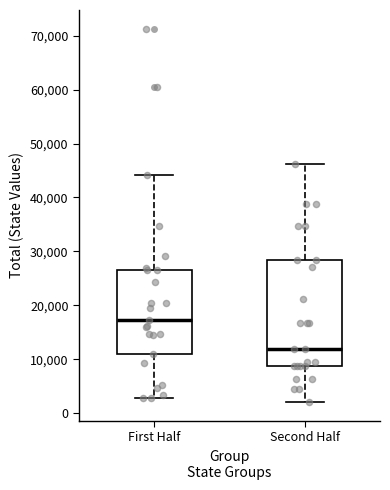

Where is the lower edge of the box for First Half on the y-axis? The values are not printed on the chart, so give them approximately, as read against the axis.

11000